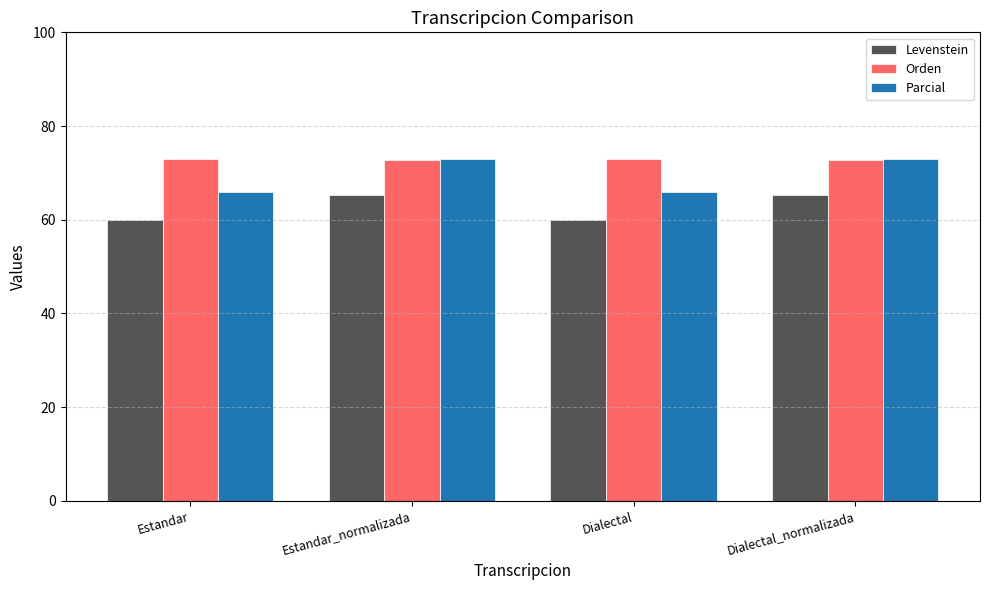

Which series has the largest total across all categories?

Orden